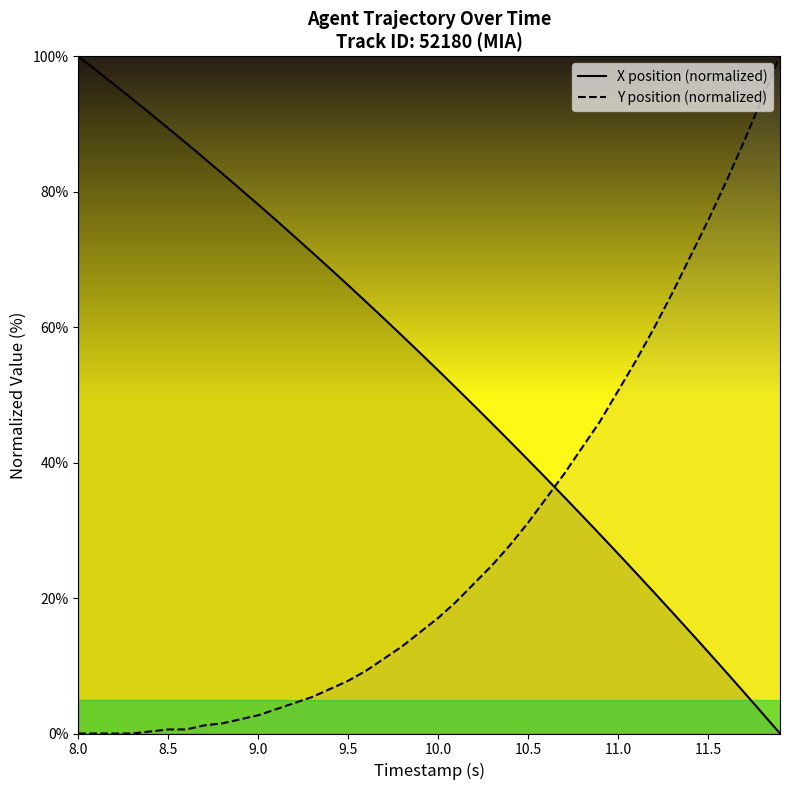

What is the value of the X position (normalized) point at the 24th from the left?

45.8